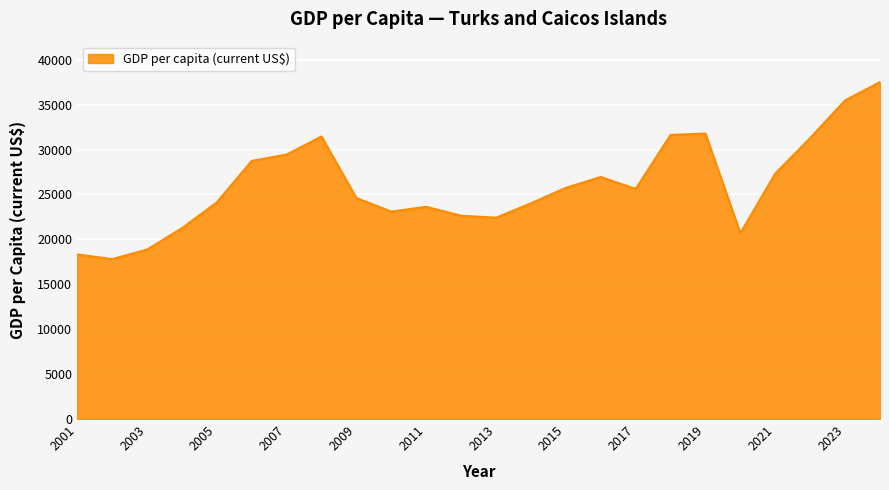

What is the minimum value shown in the chart?

17803.9